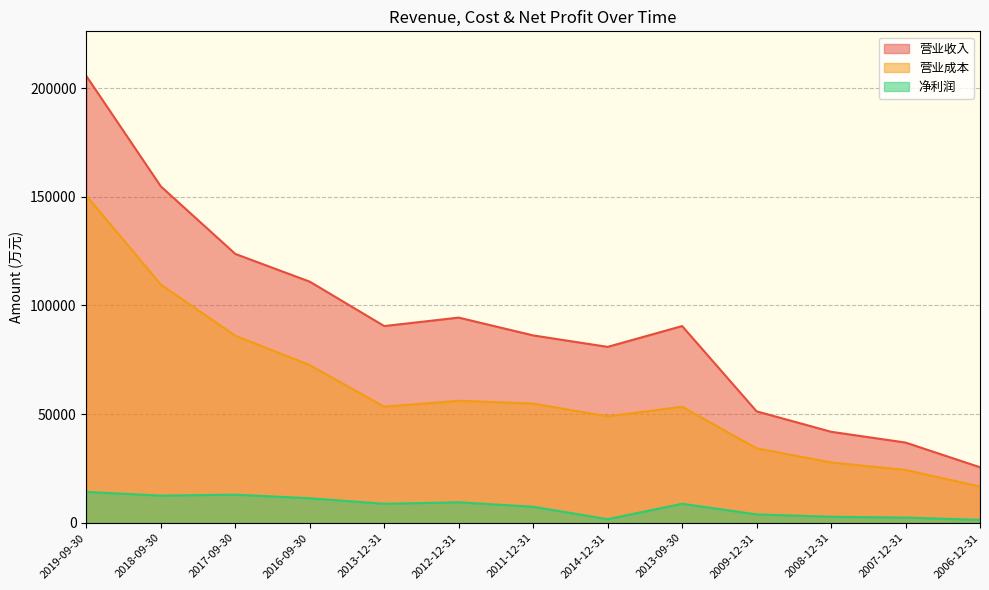

How many interior local peaks does the 净利润 series have?

3